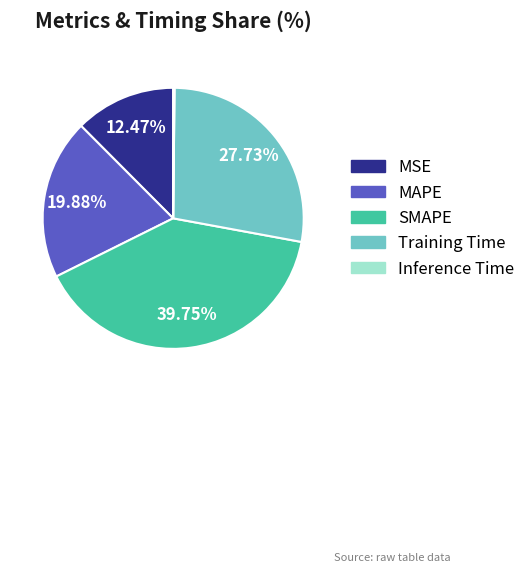

Between Training Time and SMAPE, which is larger?

SMAPE